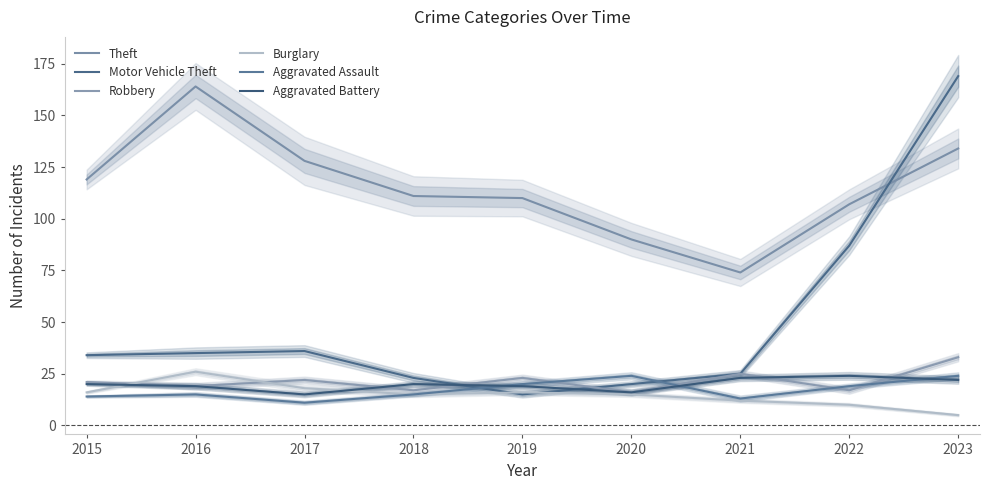

Rank the series by their maximum value, from highest to lowest.

Motor Vehicle Theft, Theft, Robbery, Burglary, Aggravated Assault, Aggravated Battery